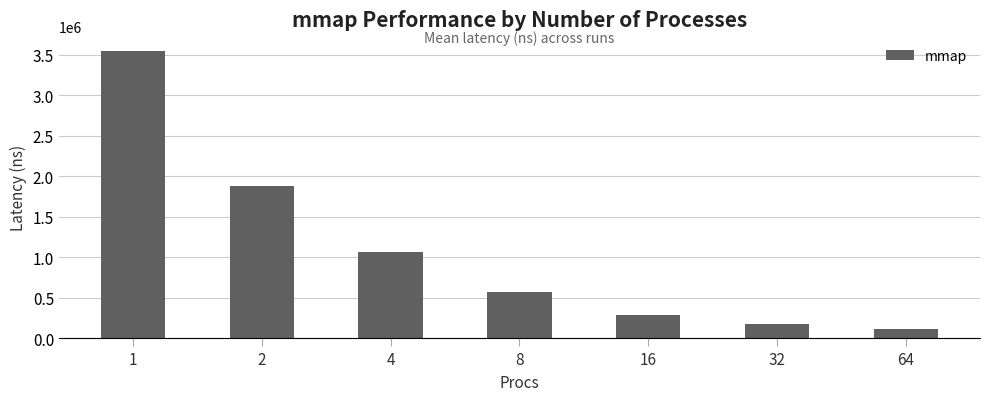

The chart shows a value of 281630 at 16. True or false?

True